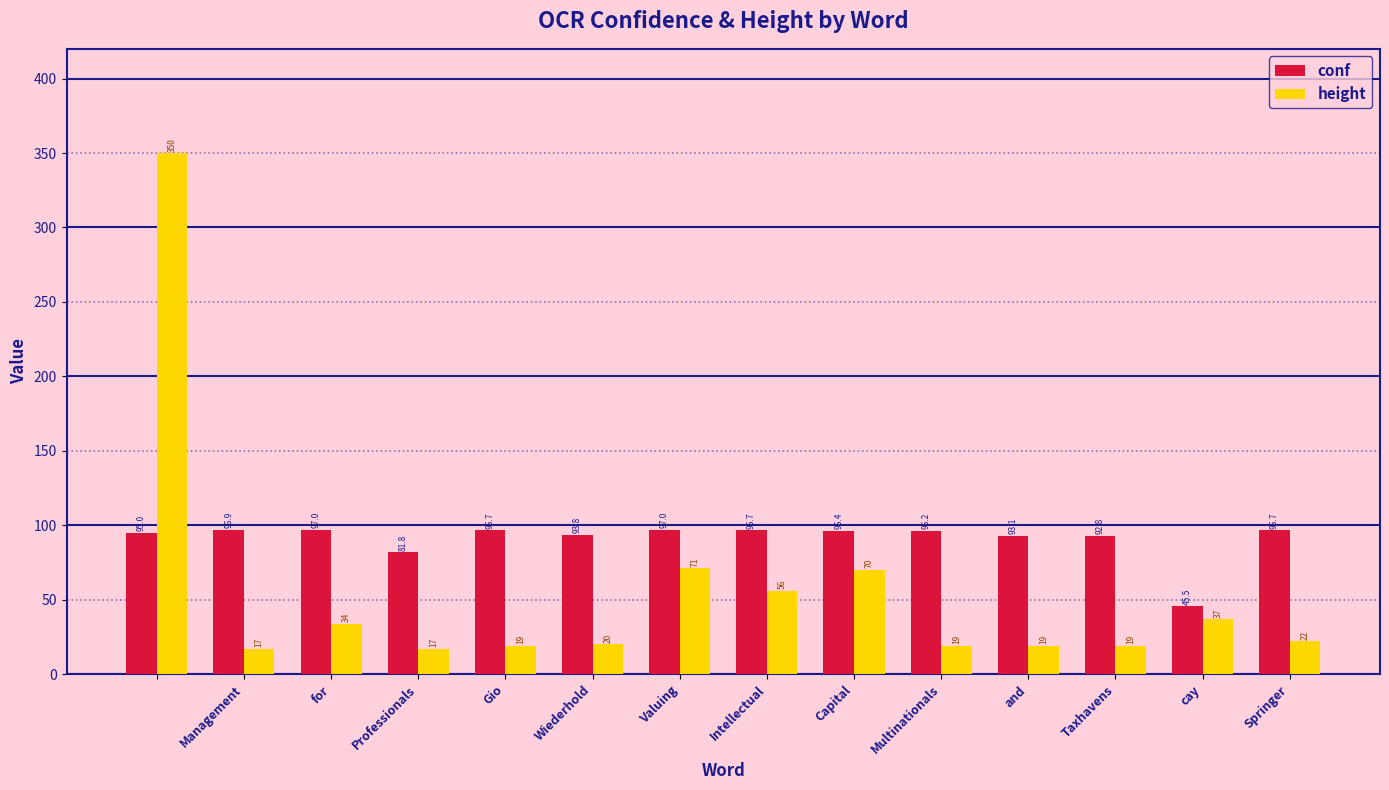

What is the minimum value for conf?

45.5